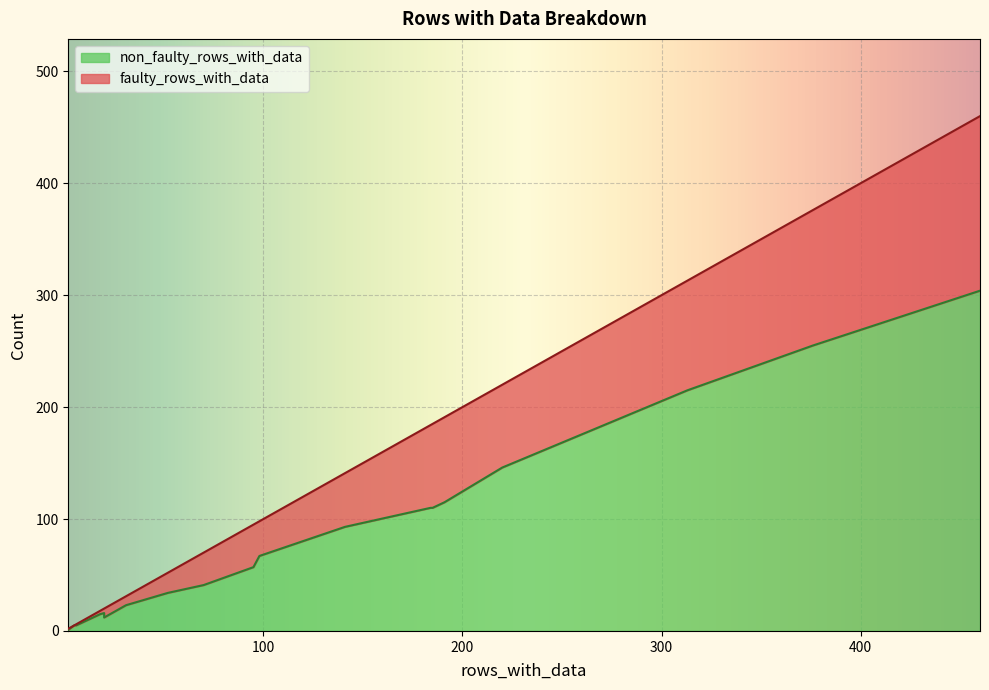

Is it true that non_faulty_rows_with_data equals 56 at FractionFunctions?

False